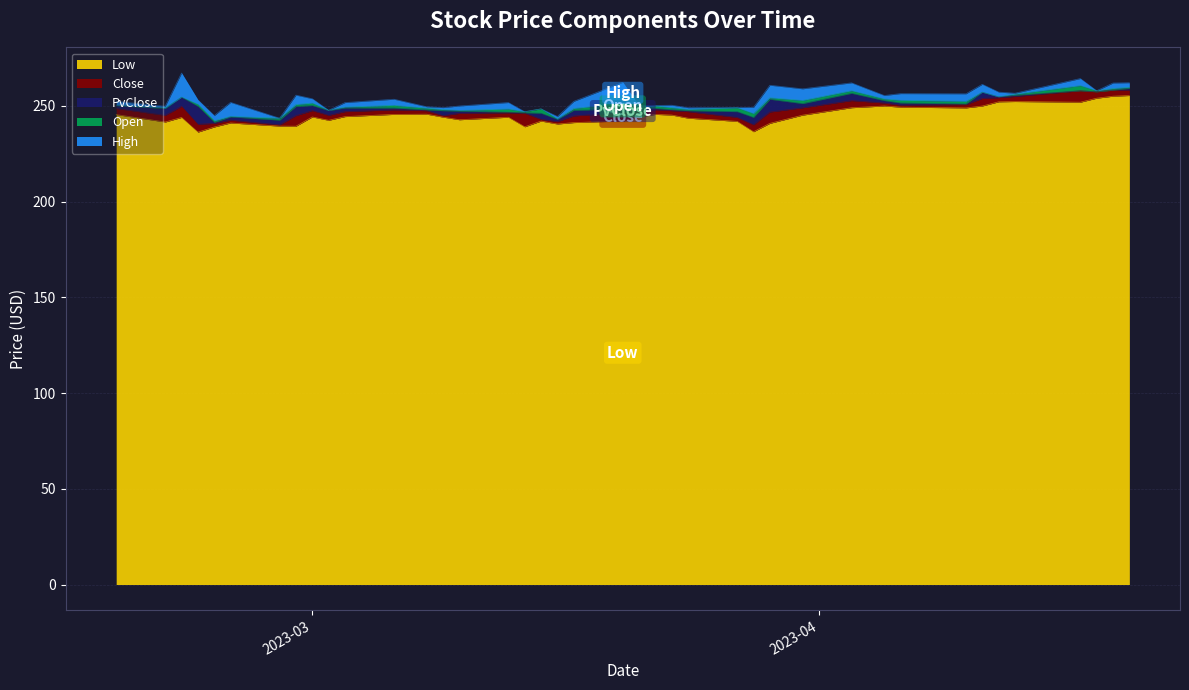

What are all the series names shown in the legend?

Low, Close, PvClose, Open, High